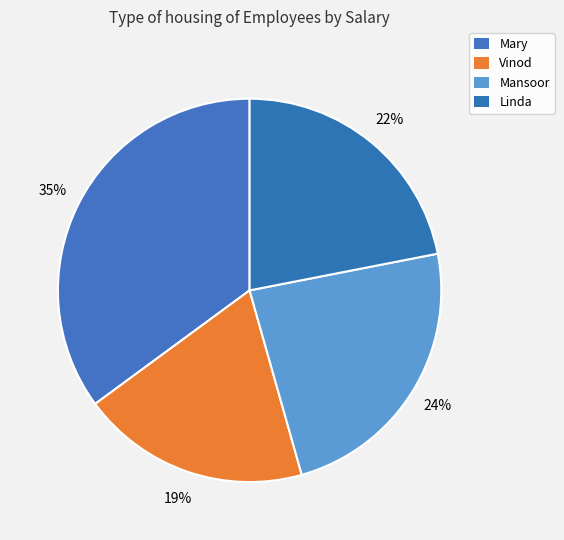

Count the number of slices in the pie.

4